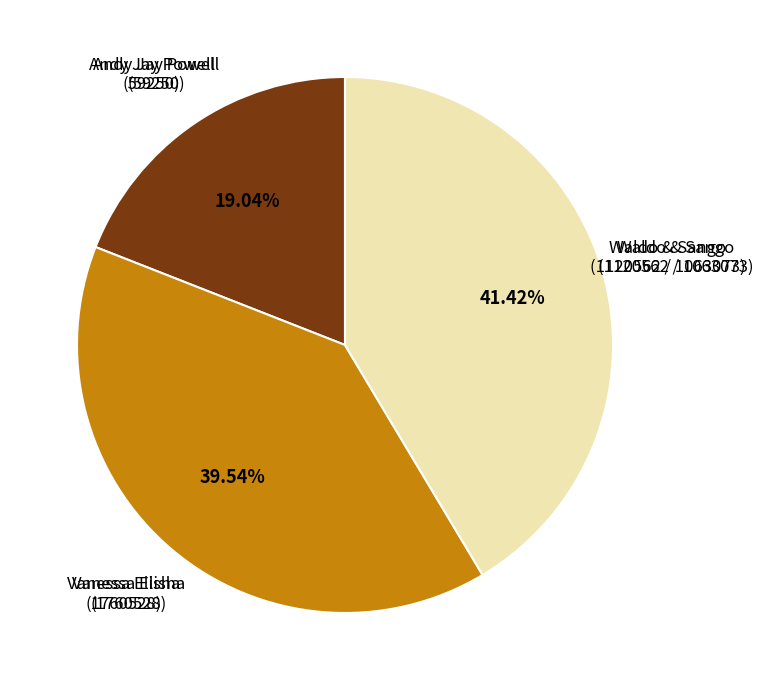

Does any single category account for the majority?

No